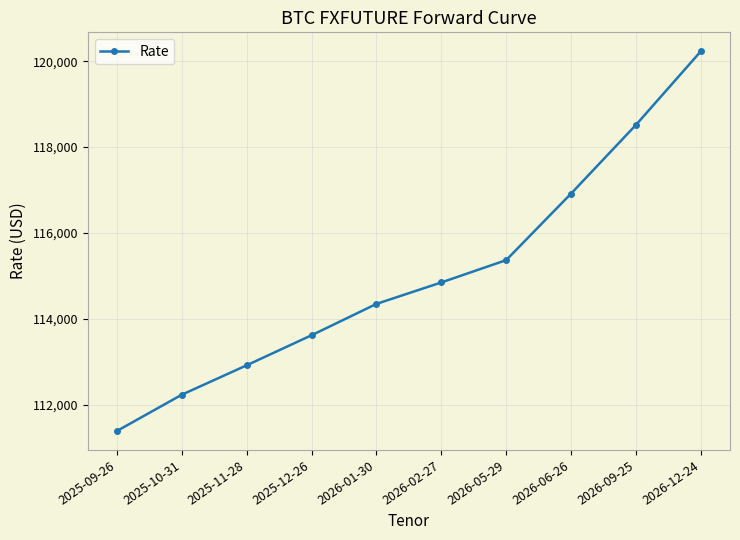

The value at 2025-09-26 is 36048. True or false?

False